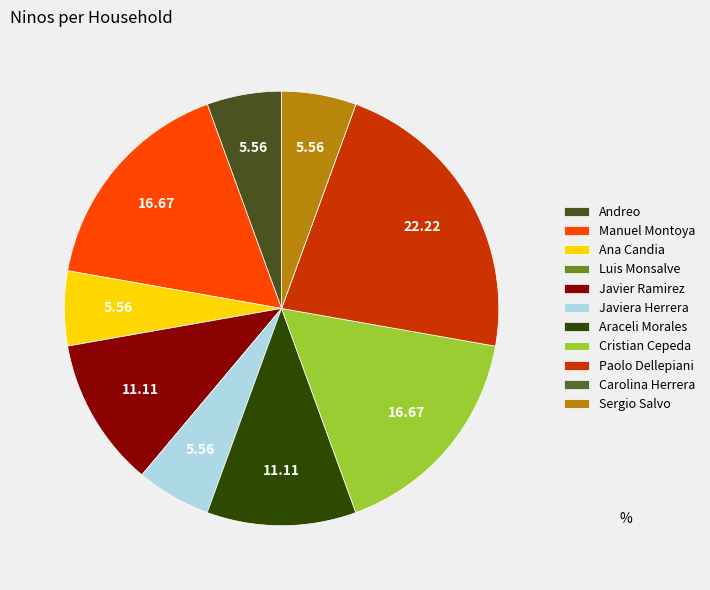

How many slices are in this pie chart?

11